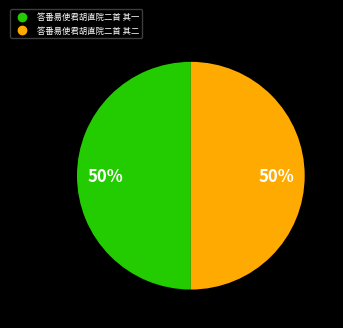

To the nearest percent, what is the average slice percentage?

50%